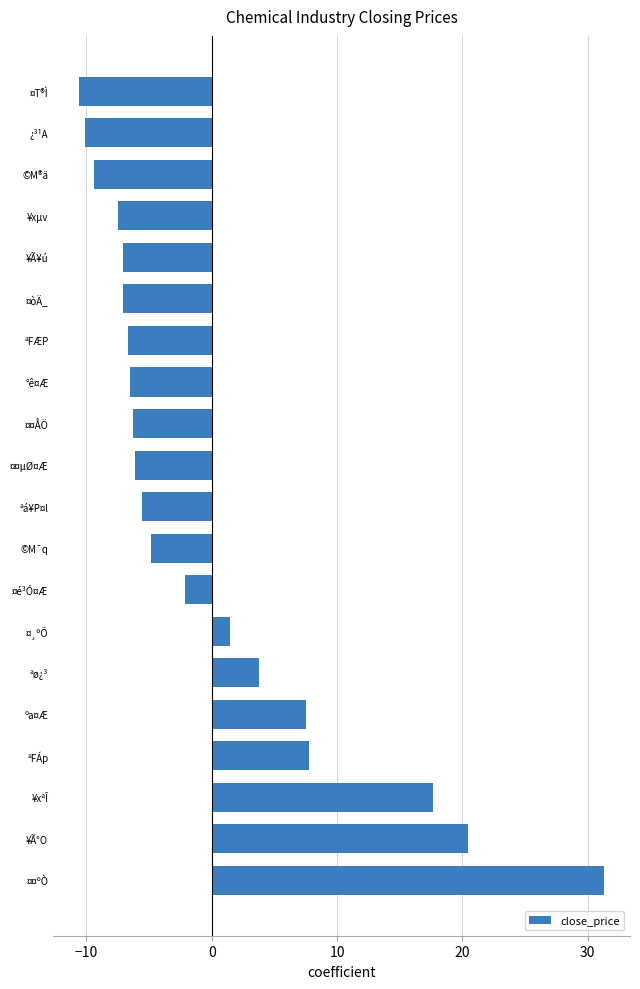

True or false: the data shows 36.0 at ¥Ã°O.

False